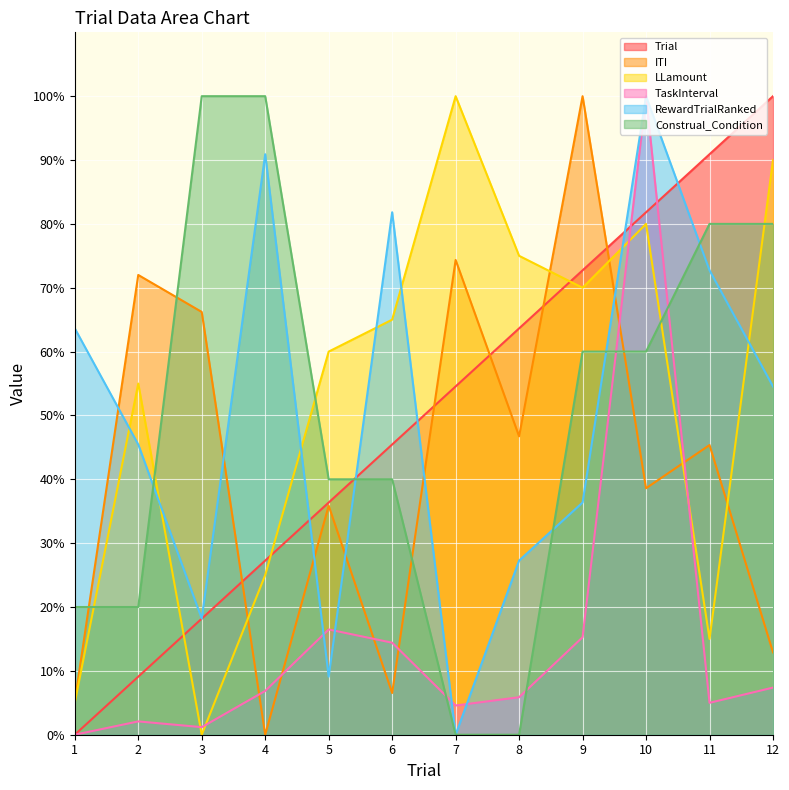

What is the total value across all series at 12?

344.8